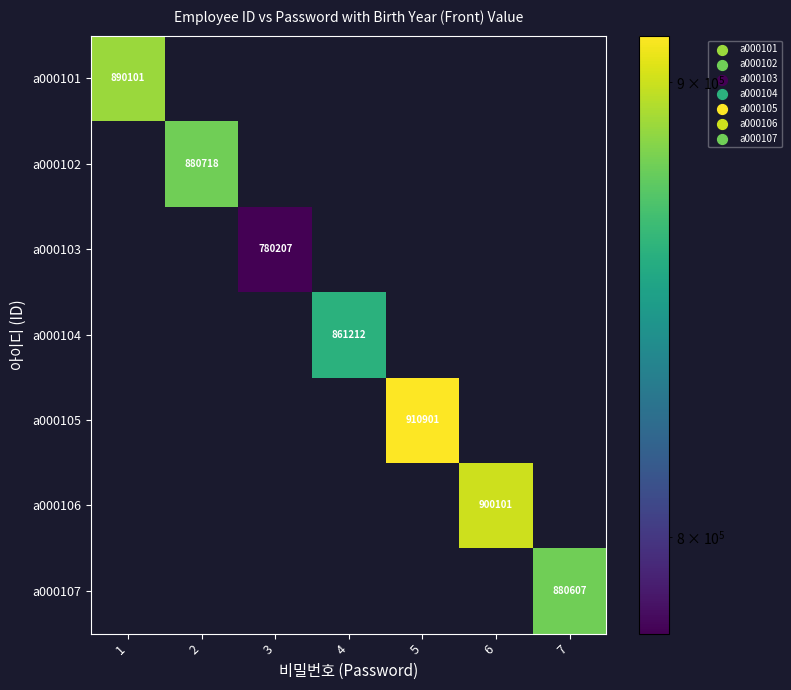

The value of a000107 at 7 is 205466. True or false?

False